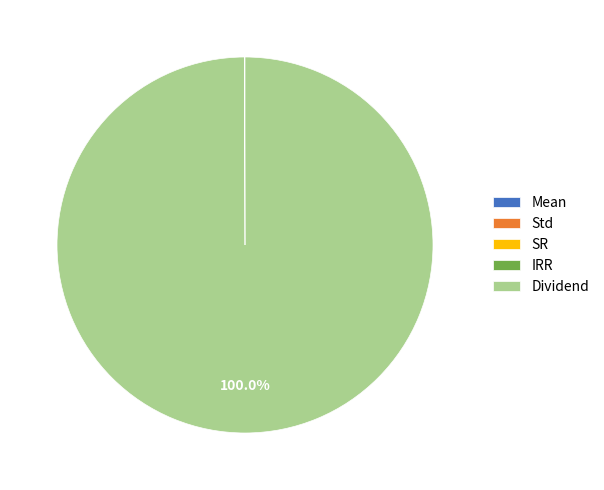

Is there any slice that represents more than half of the pie?

Yes